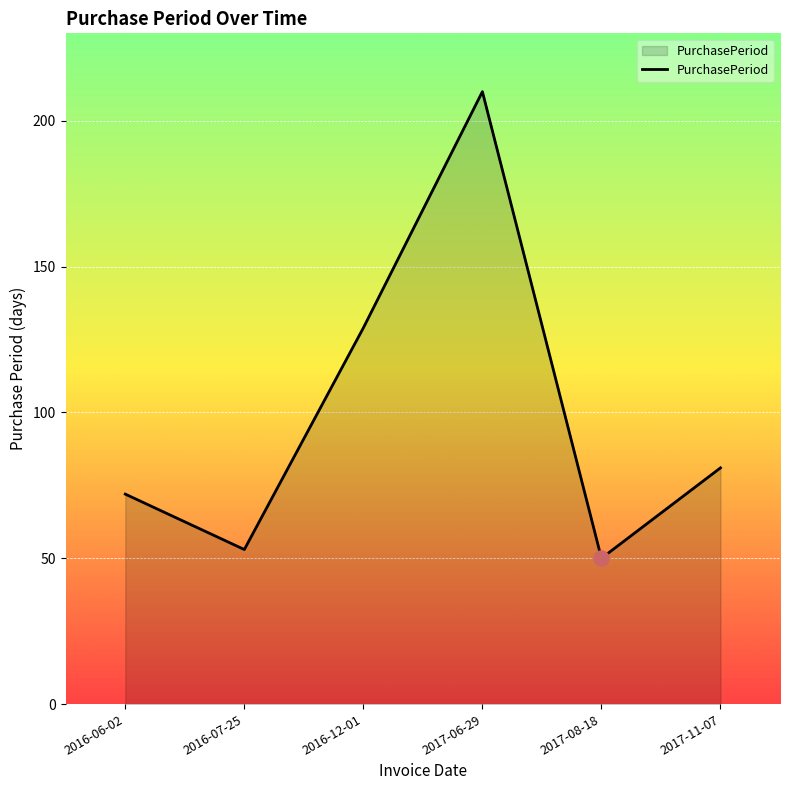

Approximately how many times larger is the value at 2017-11-07 compared to 2016-06-02?

1.1